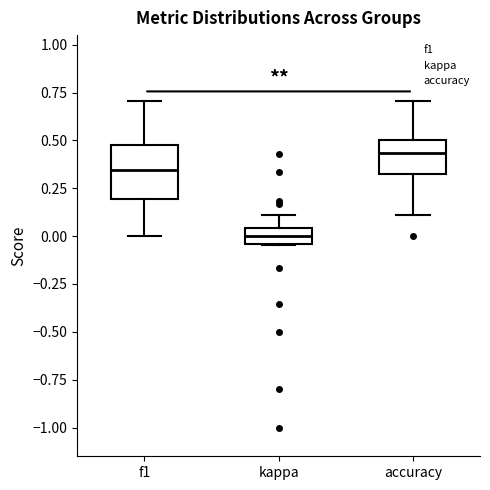

Comparing the boxes themselves (not the whiskers), which one is the tallest?

f1